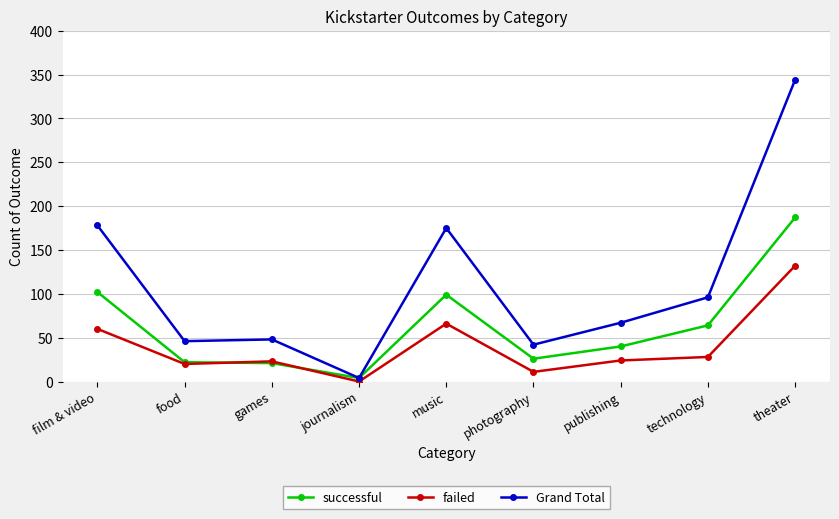

True or false: failed and Grand Total intersect in this chart.

False